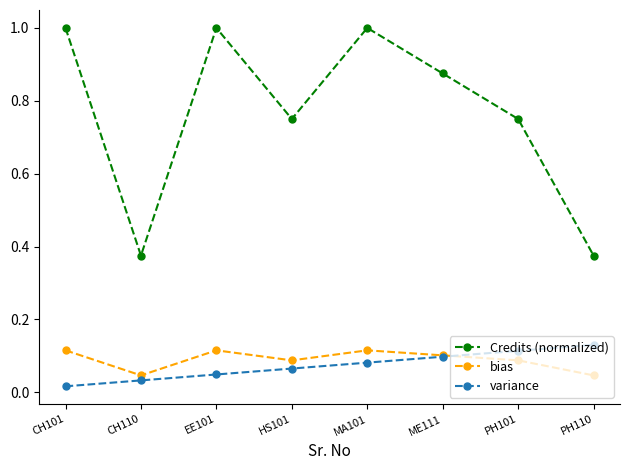

What is the total value across all series at PH101?

1.0